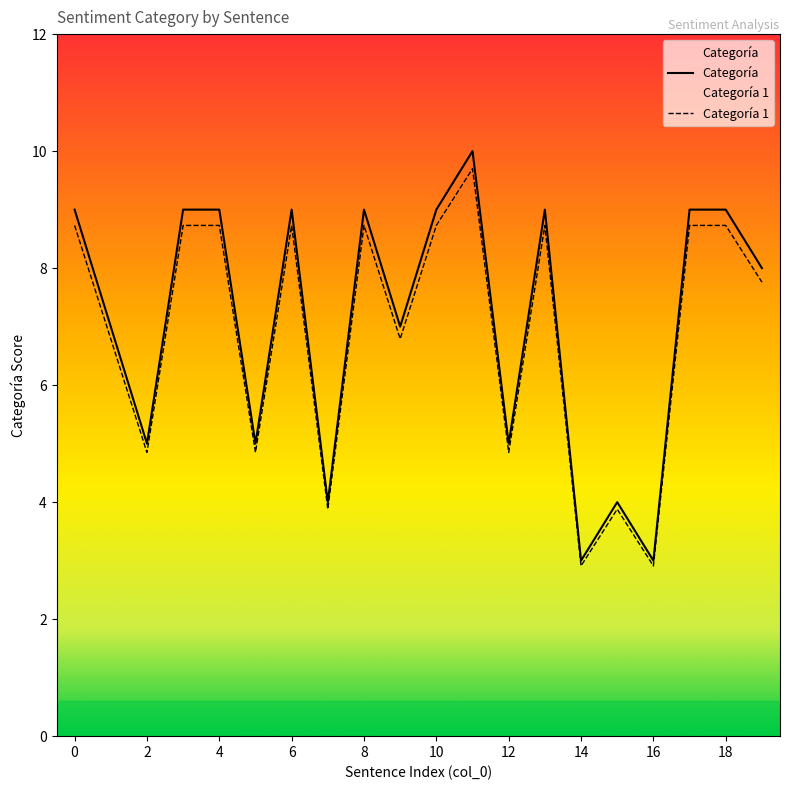

What is the total value across all series at 10?

17.7